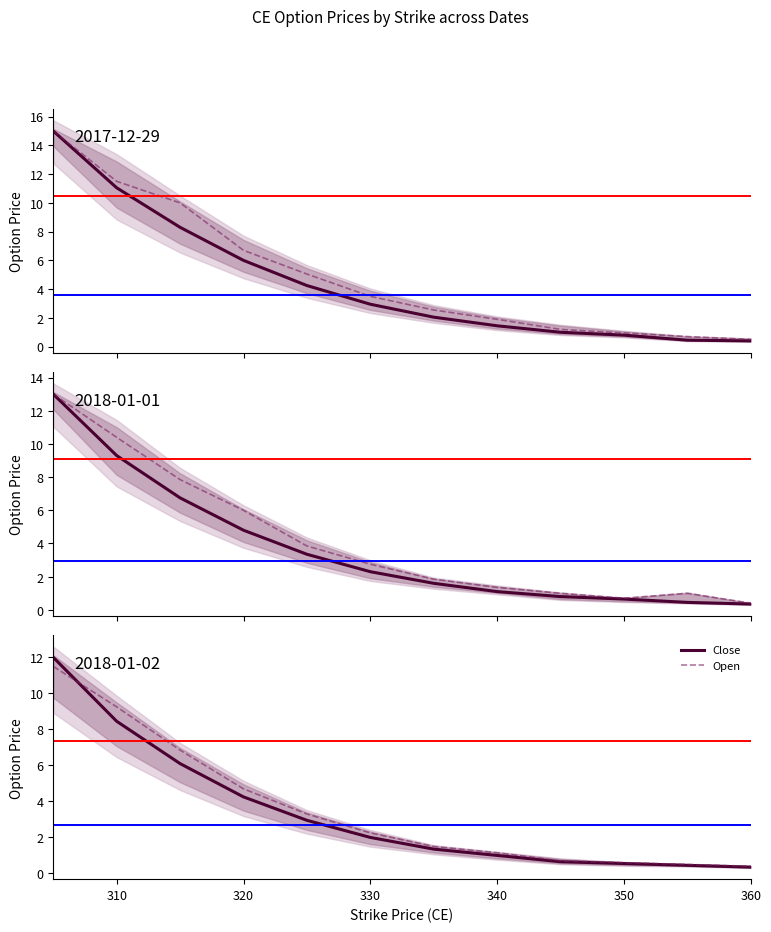

What are all the series names shown in the legend?

Close, Open